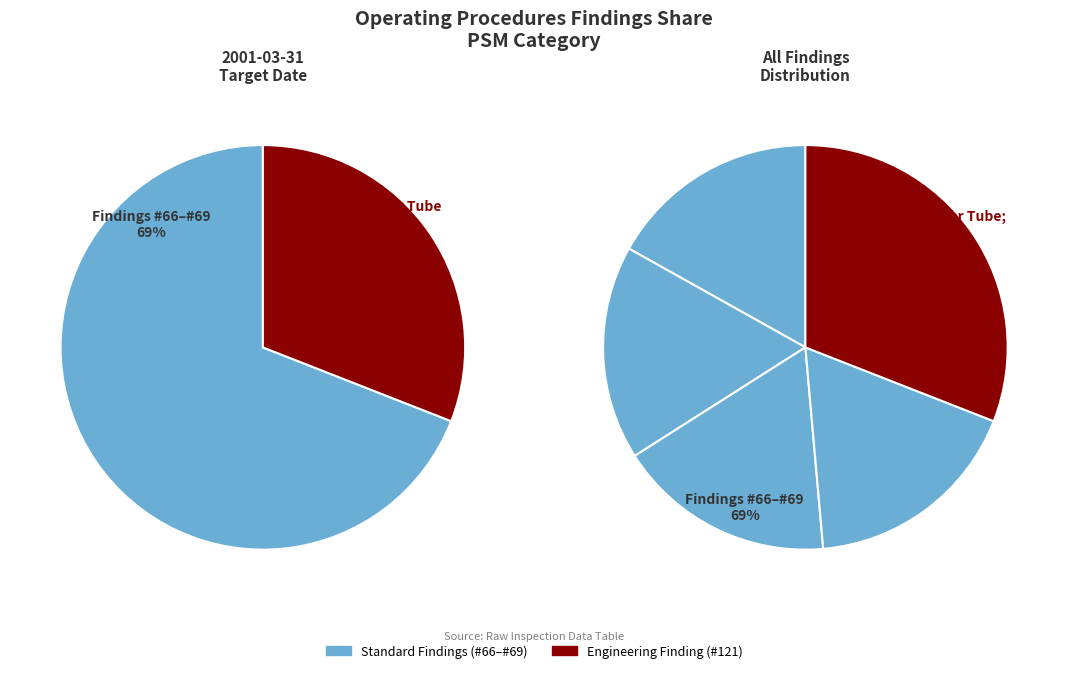

How many segments does this pie chart have?

5